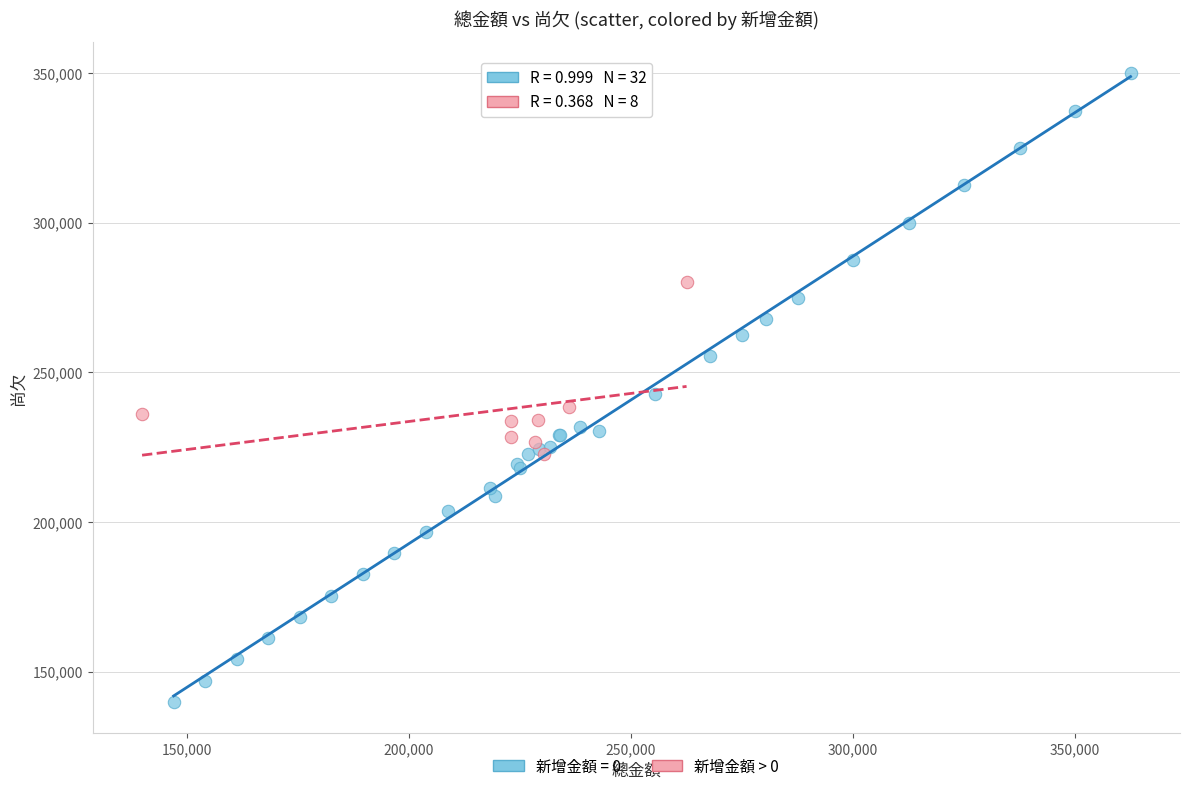

Which series has the widest spread of Y values?

新增金額 = 0